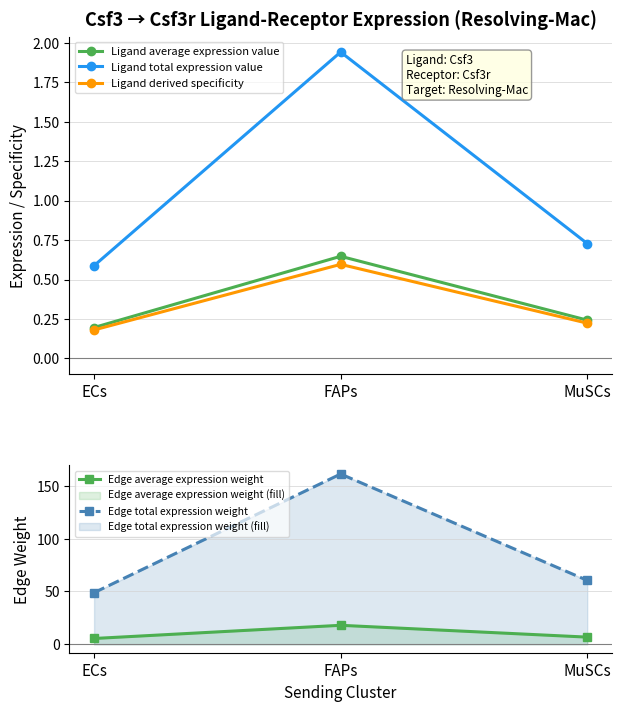

What are all the series names shown in the legend?

Ligand average expression value, Ligand total expression value, Ligand derived specificity, Edge average expression weight, Edge total expression weight